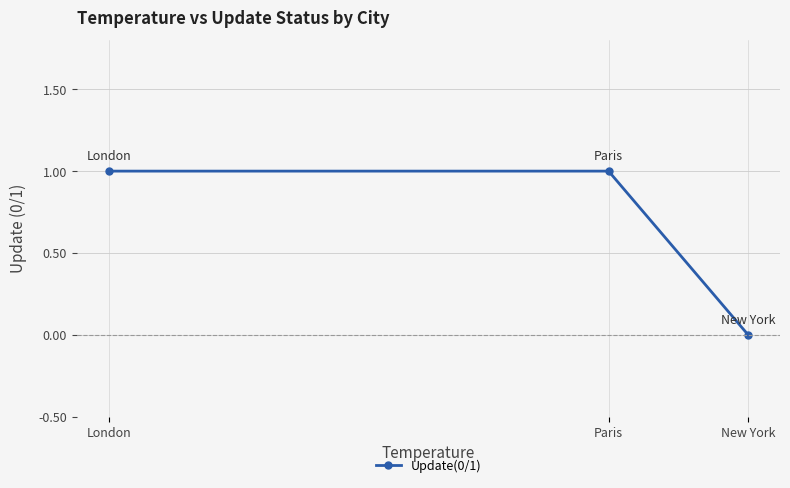

What is the difference between the values at New York and London?

1